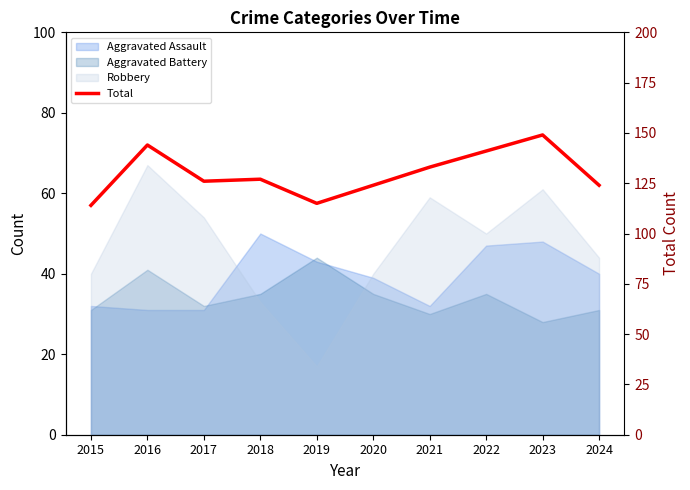

True or false: the data shows 144 at 2016.

True